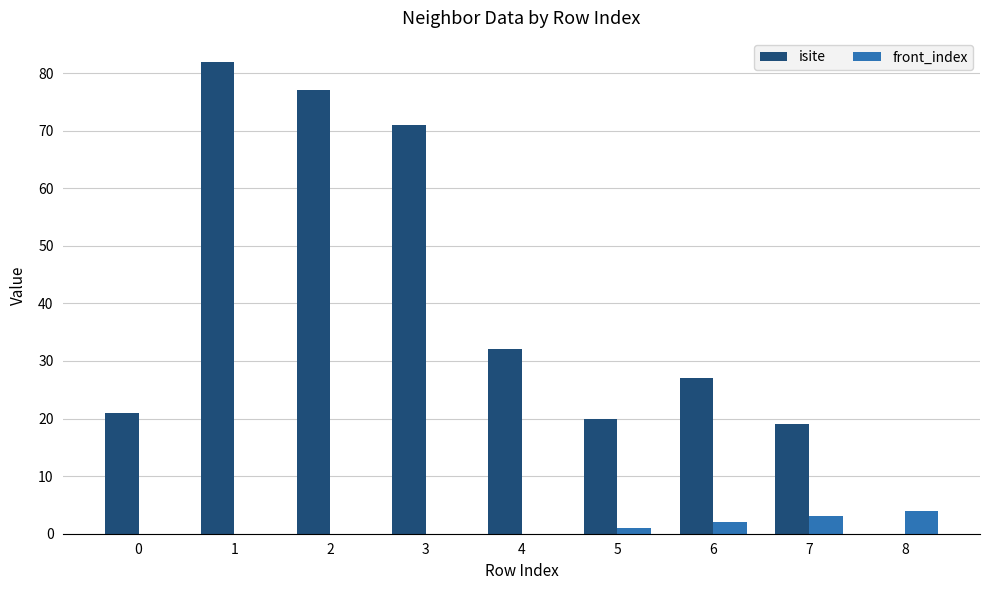

Reading left to right, what are all the values shown in this chart?

isite: 0=21	1=82	2=77	3=71	4=32	5=20	6=27	7=19	8=0
front_index: 0=0	1=0	2=0	3=0	4=0	5=1	6=2	7=3	8=4